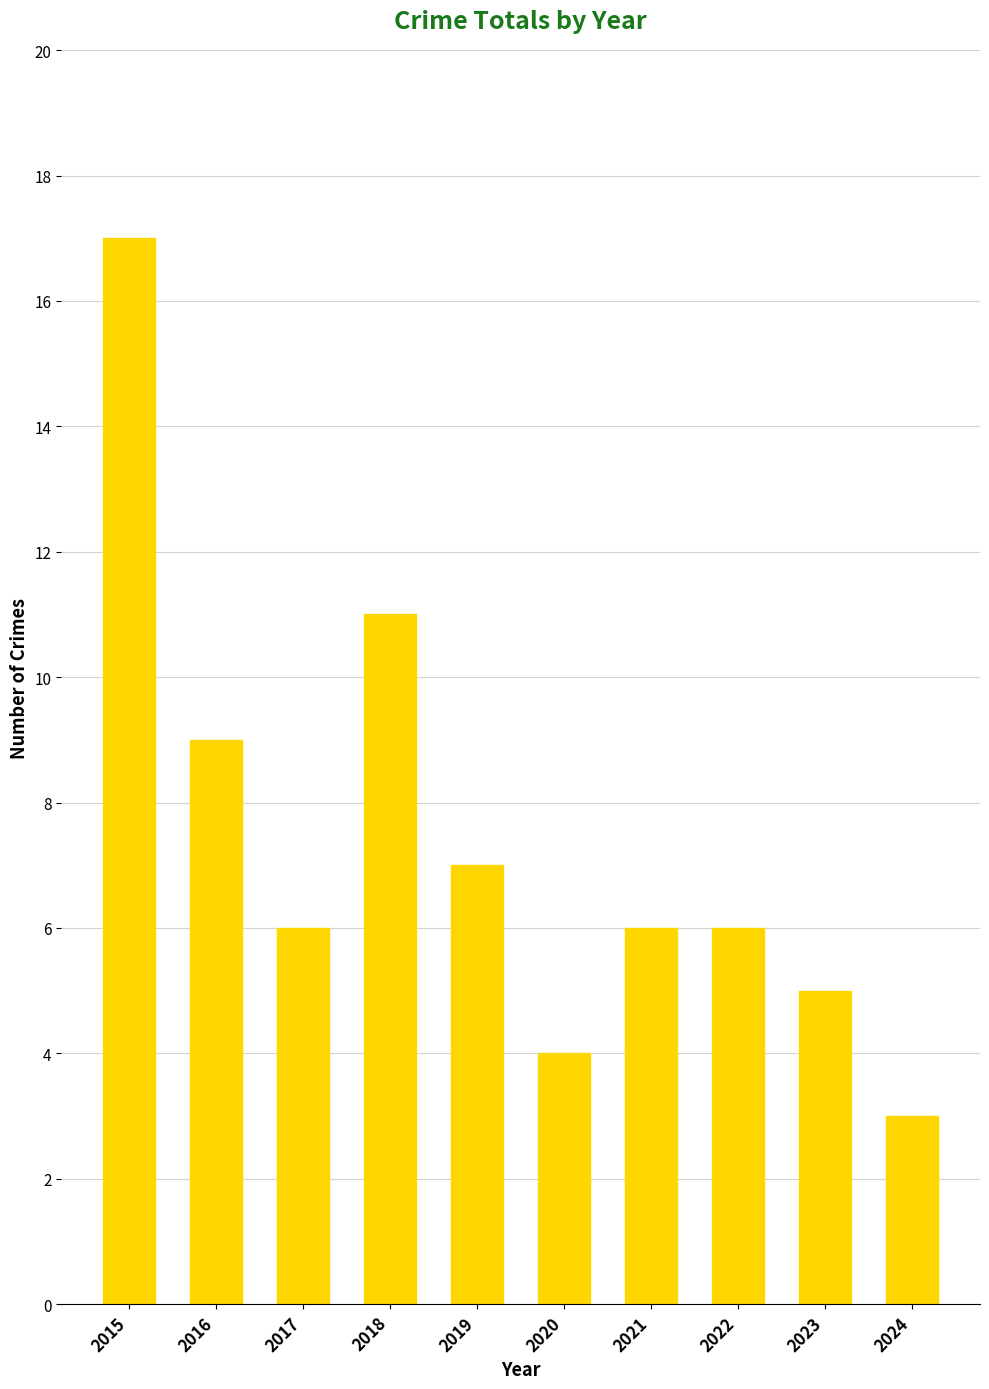

Which has a higher value, 2022 or 2019?

2019